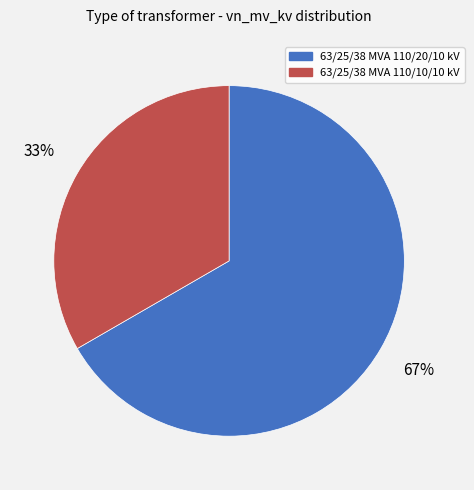

Which has a higher value, 63/25/38 MVA 110/10/10 kV or 63/25/38 MVA 110/20/10 kV?

63/25/38 MVA 110/20/10 kV